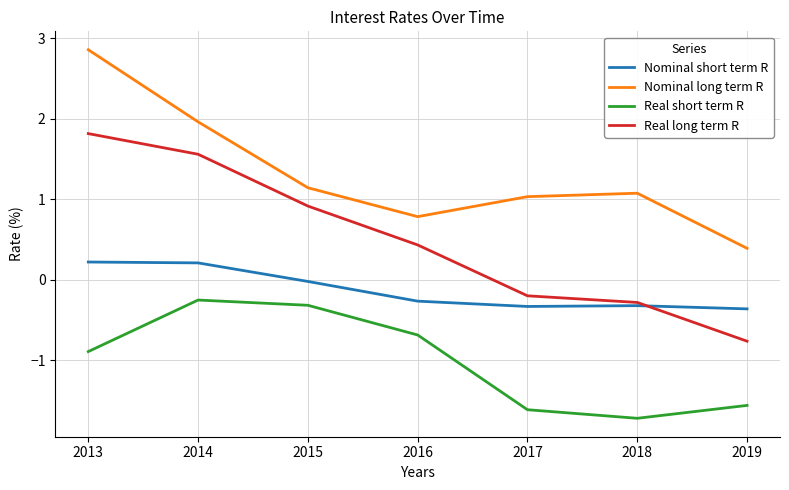

Rank the series by their maximum value, from lowest to highest.

Real short term R, Nominal short term R, Real long term R, Nominal long term R